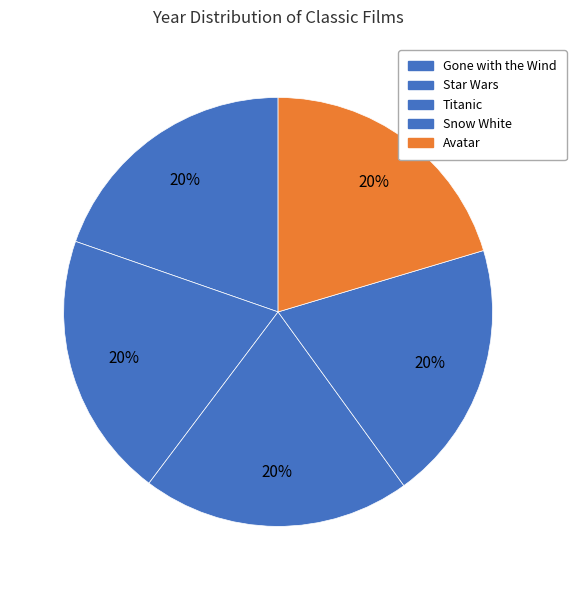

What is the change in value from Titanic to Snow White?

-60